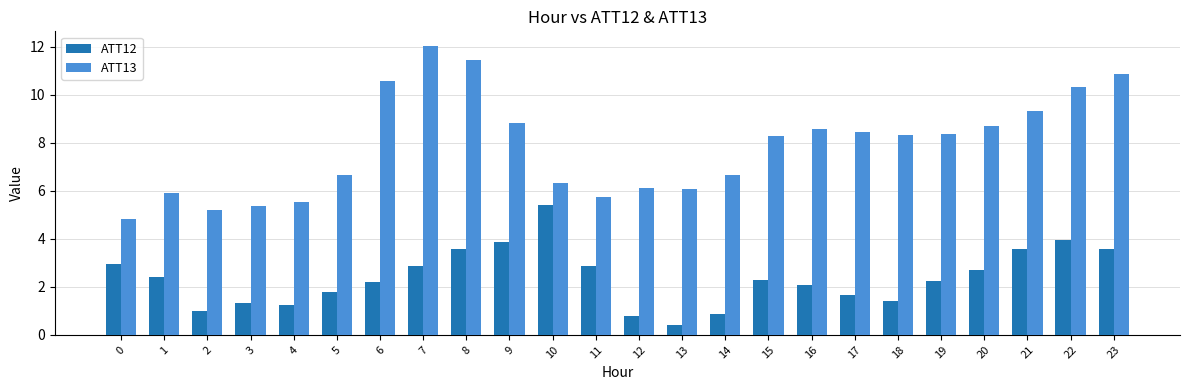

What is the sum of the ATT13 values at 7 and 4?

17.6